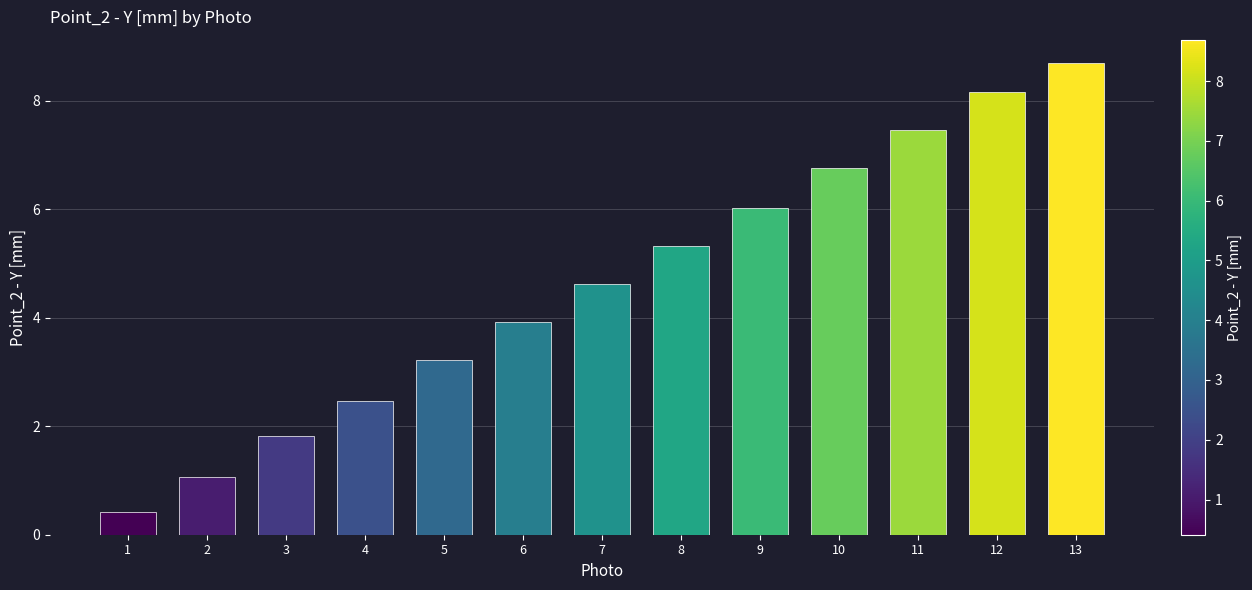

Rank the categories by value from highest to lowest.

13, 12, 11, 10, 9, 8, 7, 6, 5, 4, 3, 2, 1